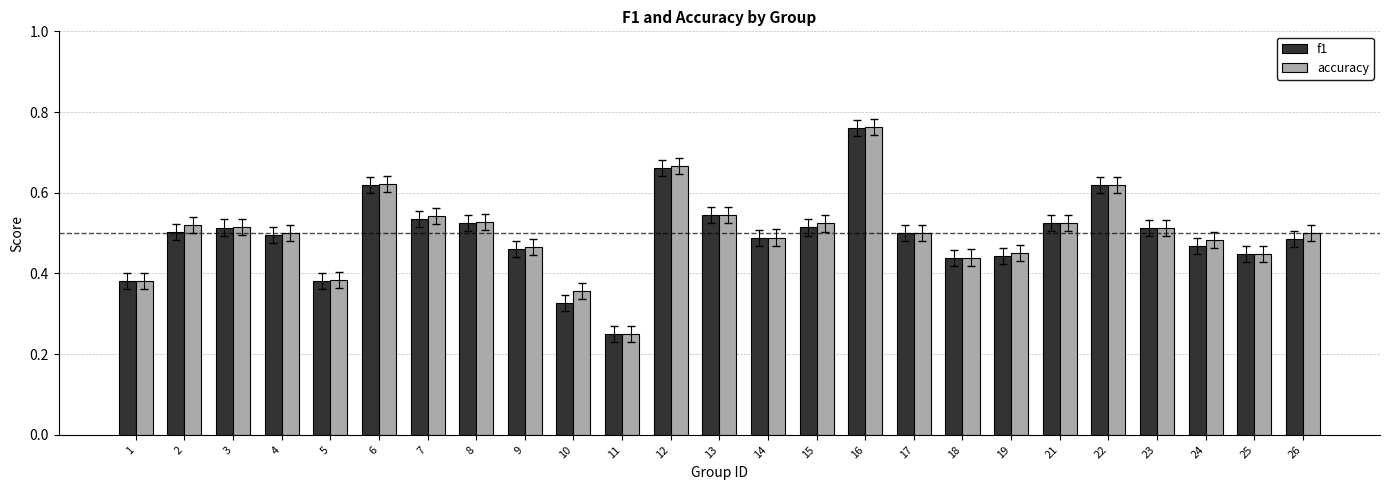

At which category is the sum across all series the highest?

16